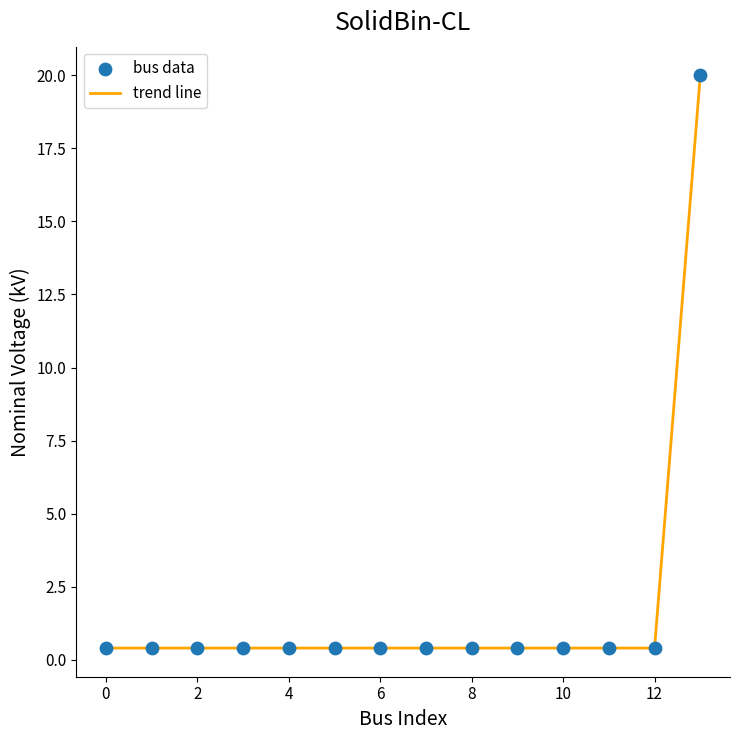

What is the difference between the maximum and minimum values?

19.6